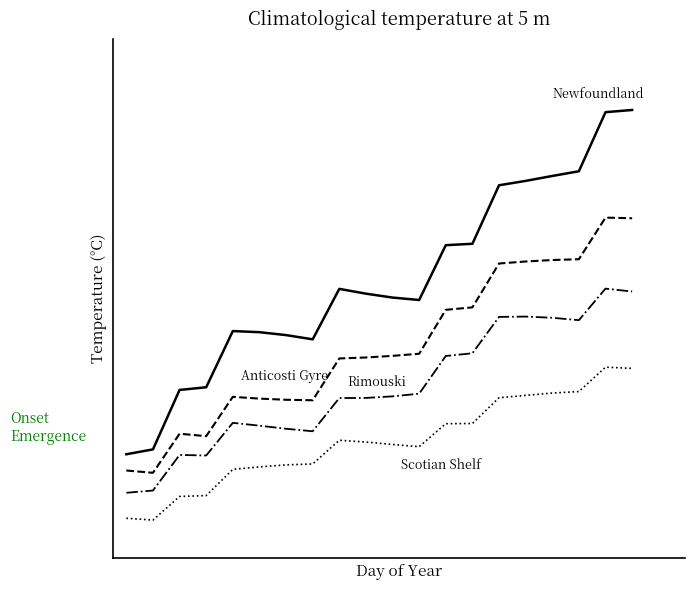

Does the chart have visible grid lines?

No